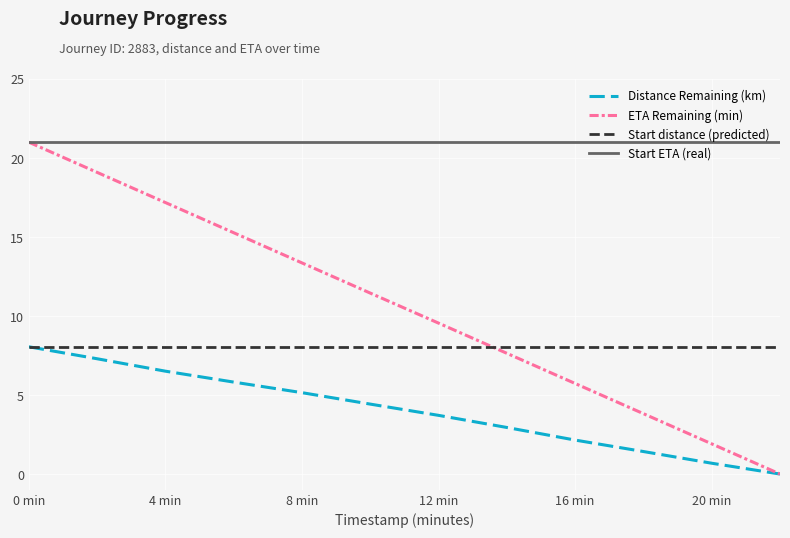

Is the value of ETA Remaining (min) at 20 min greater than the value of Distance Remaining (km) at 20 min?

Yes